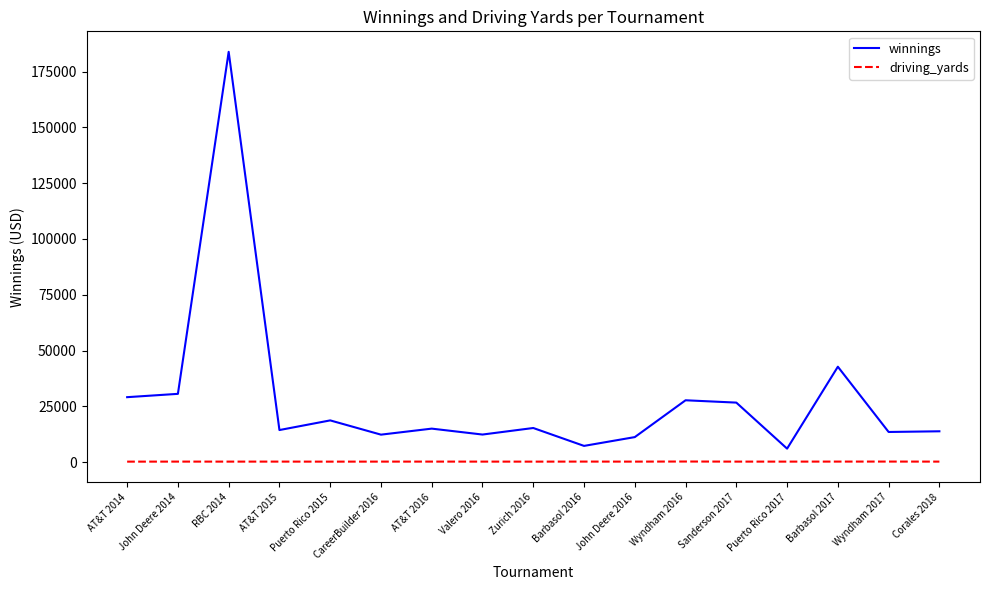

Which series has the largest total across all categories?

winnings